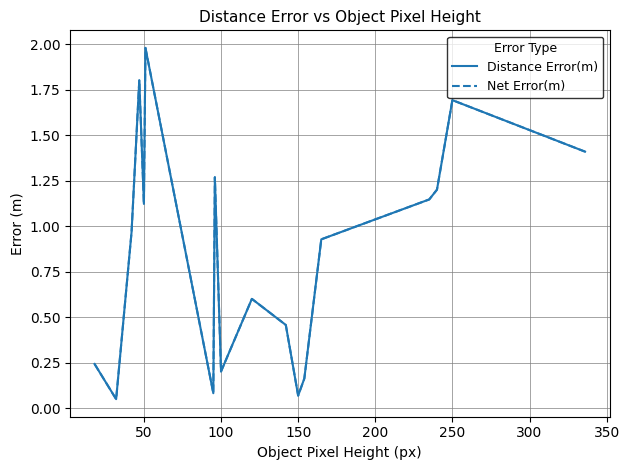

Does the chart have visible grid lines?

Yes